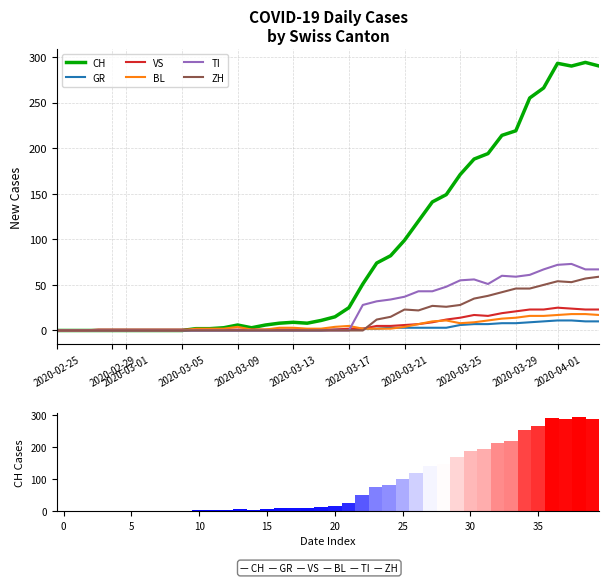

The value of VS at 2020-02-25 is 0. True or false?

True